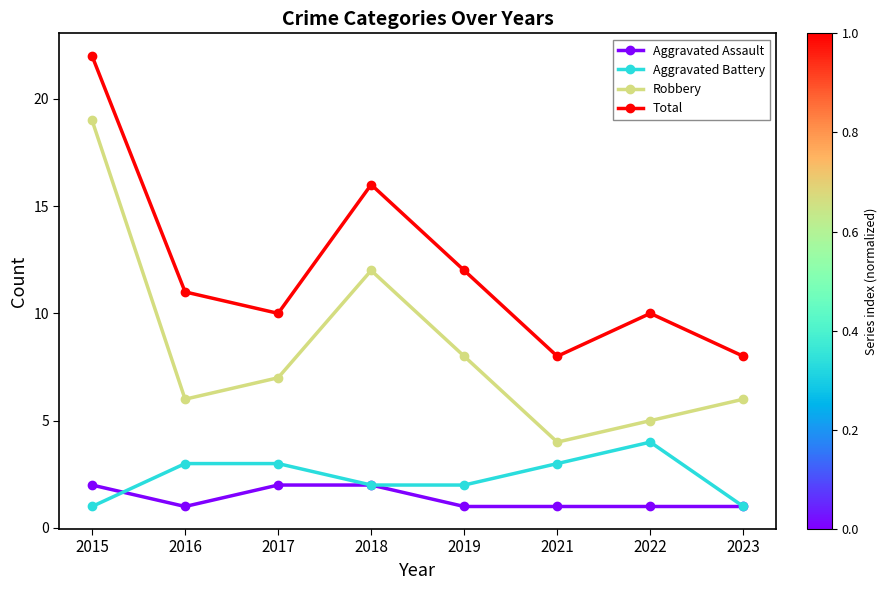

Reading right to left, extract all data points from this chart.

Aggravated Assault: 1	1	1	1	2	2	1	2
Aggravated Battery: 1	4	3	2	2	3	3	1
Robbery: 6	5	4	8	12	7	6	19
Total: 8	10	8	12	16	10	11	22